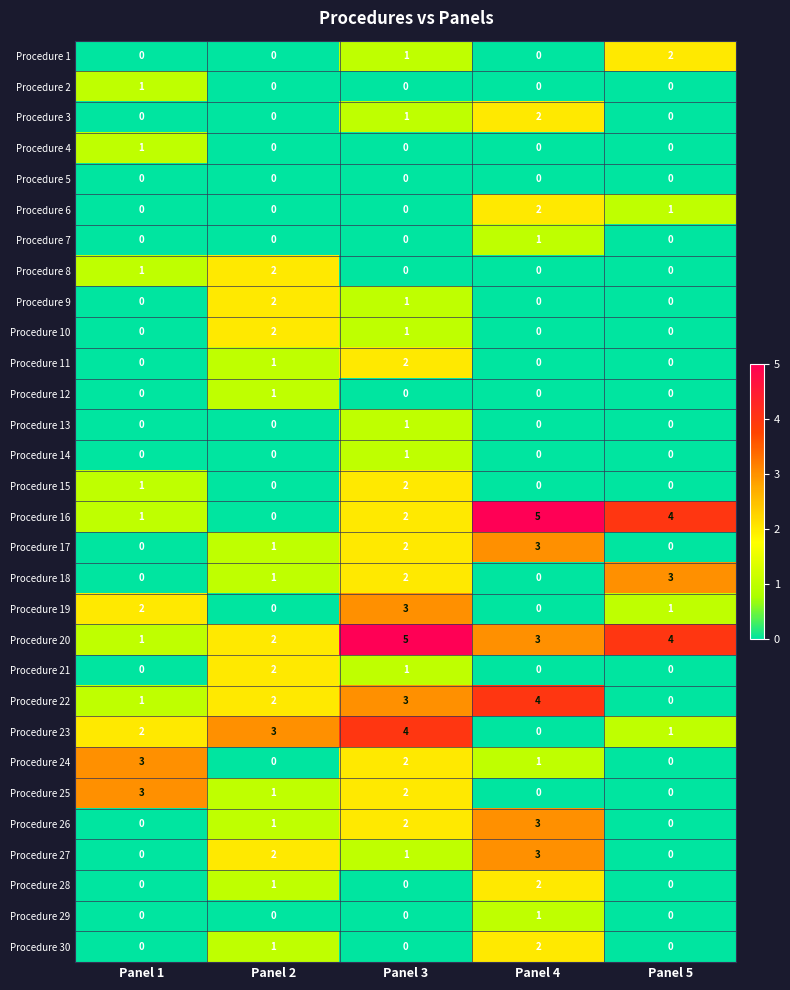

What is the total value across all series at Panel 4?

32